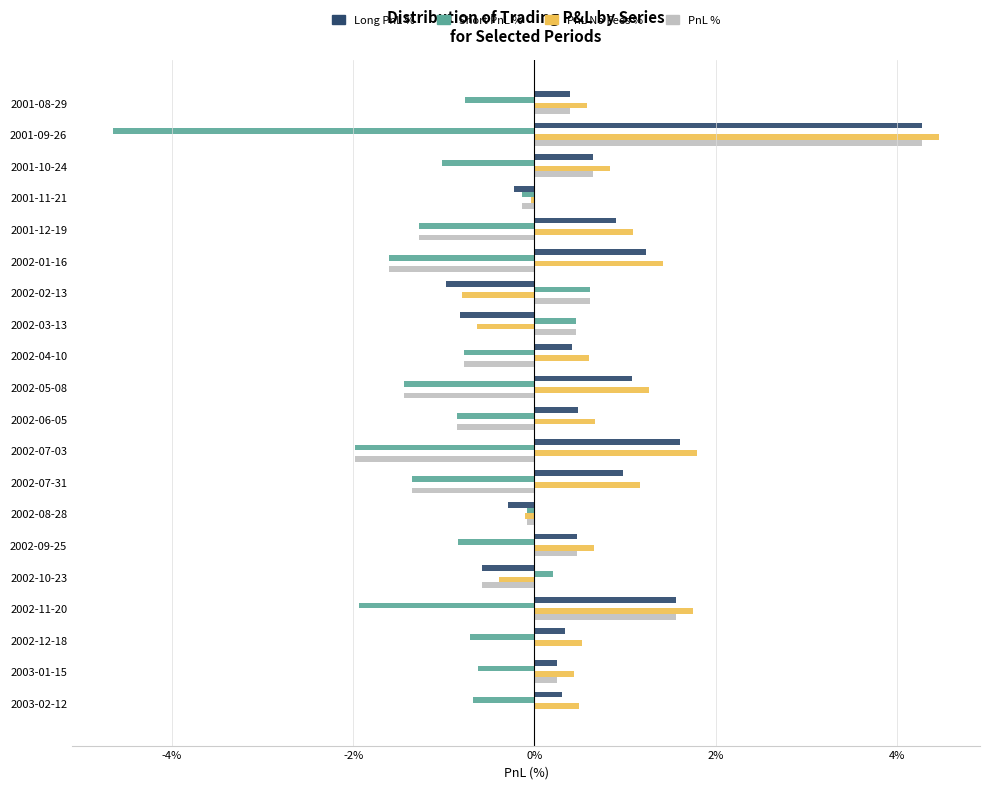

What is the sum of the PnL No Fees % values at 2003-01-15 and 2002-09-25?

1.1